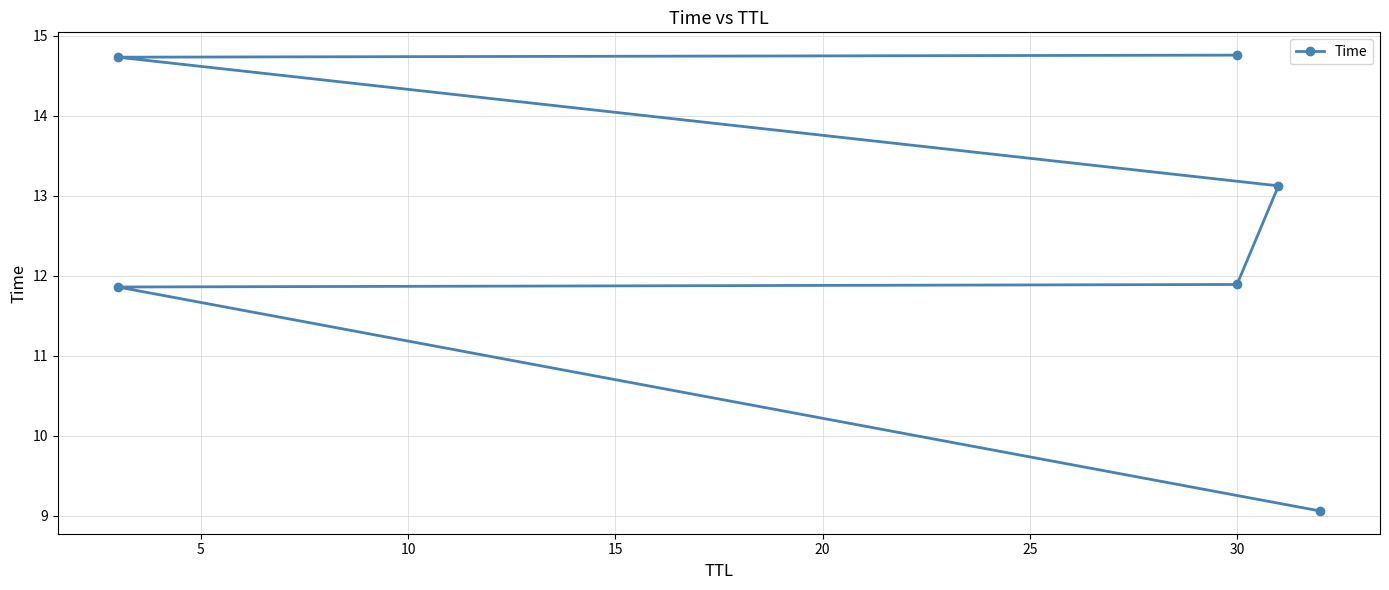

What is the ratio of the value at 25 to the value at 15?

1.1